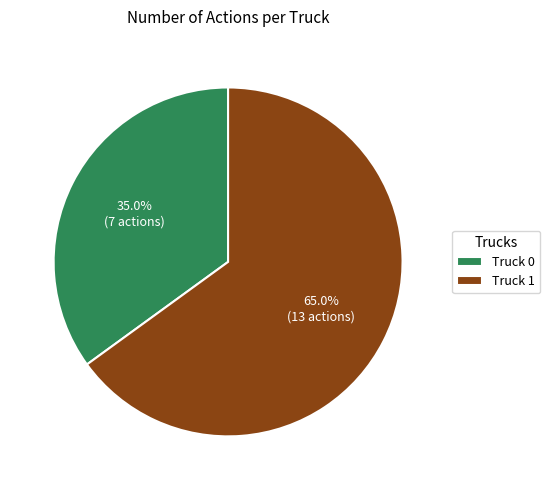

To the nearest percent, what portion does Truck 1 represent?

65%